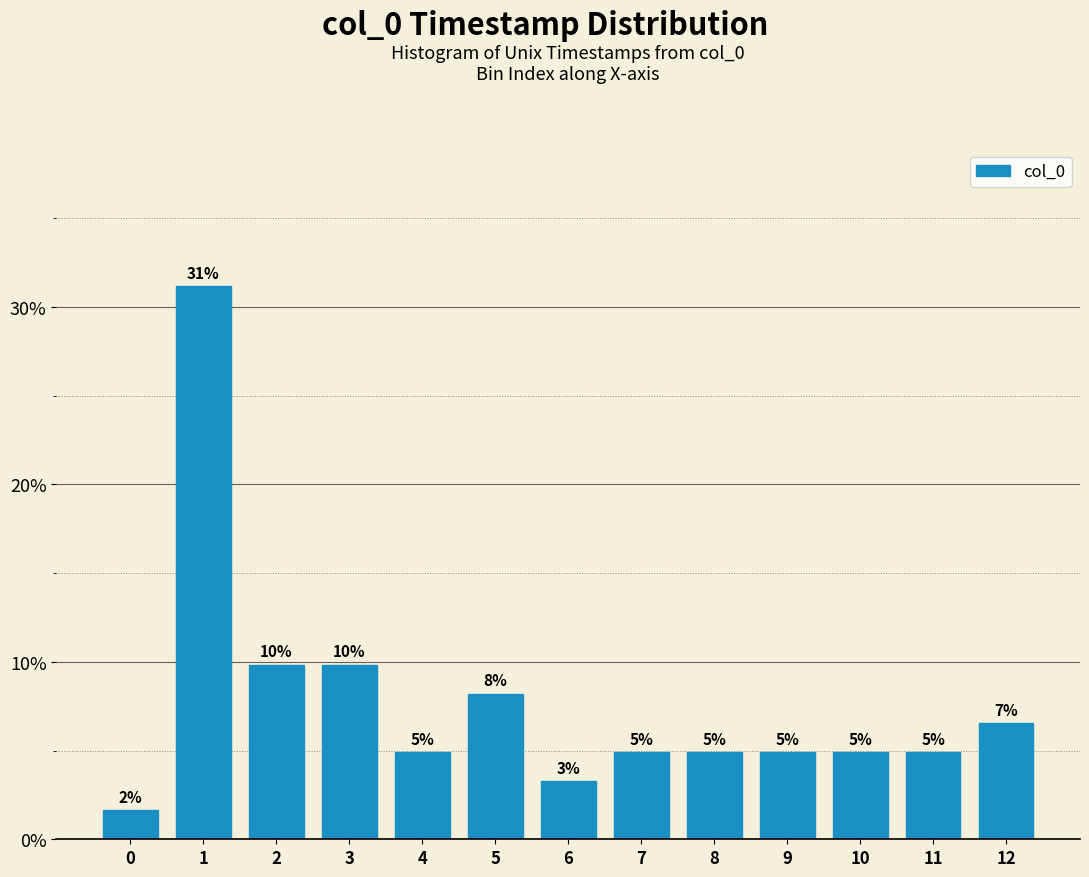

How many bars are there in total?

13